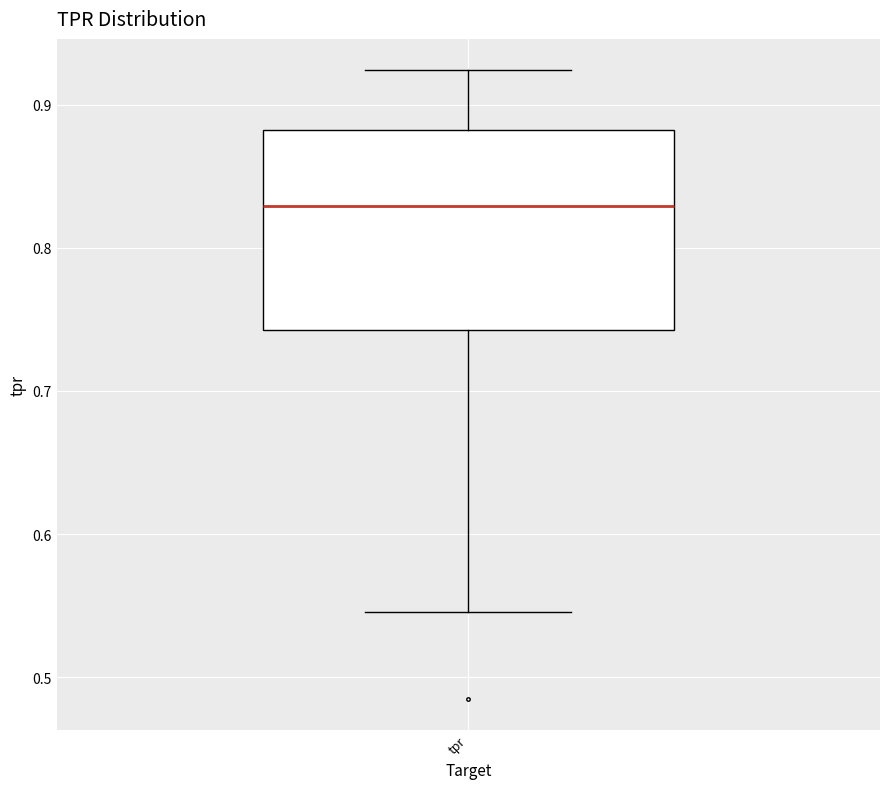

Transcribe this box plot: give where the median line is, the range the box spans, and where the two whiskers end, as read against the y-axis. The values are not printed on the chart, so give them approximately, as read against the axis.

median 0.83, box 0.74 to 0.88, whiskers 0.55 to 0.92